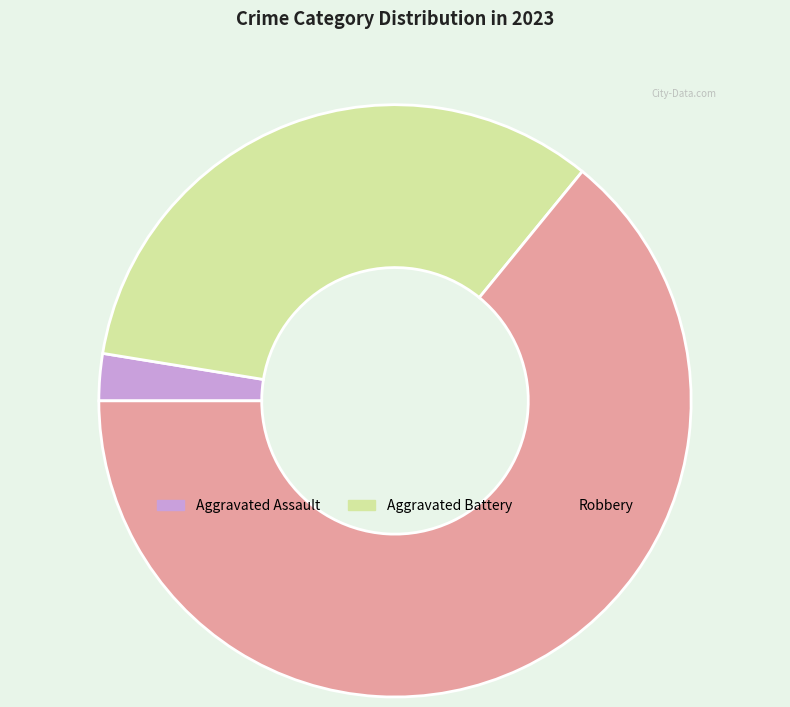

True or false: Aggravated Battery accounts for 33% of the total.

True